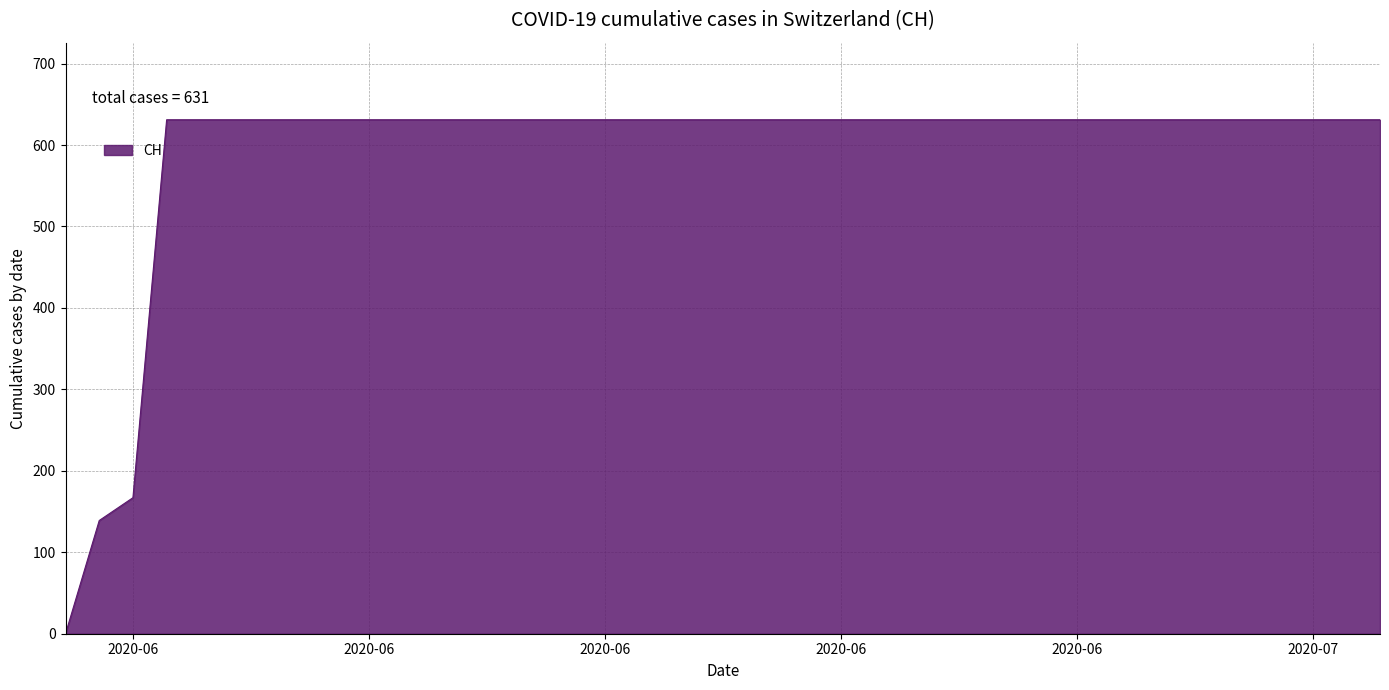

What is the difference between the maximum and minimum values?

631